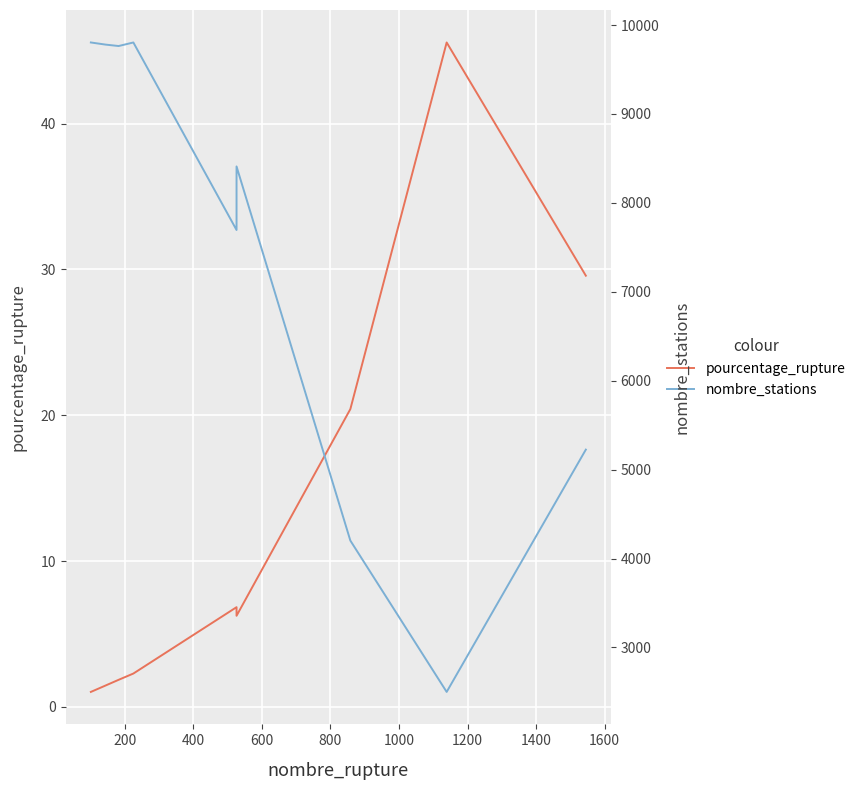

What is the highest value of the pourcentage_rupture series?

45.6